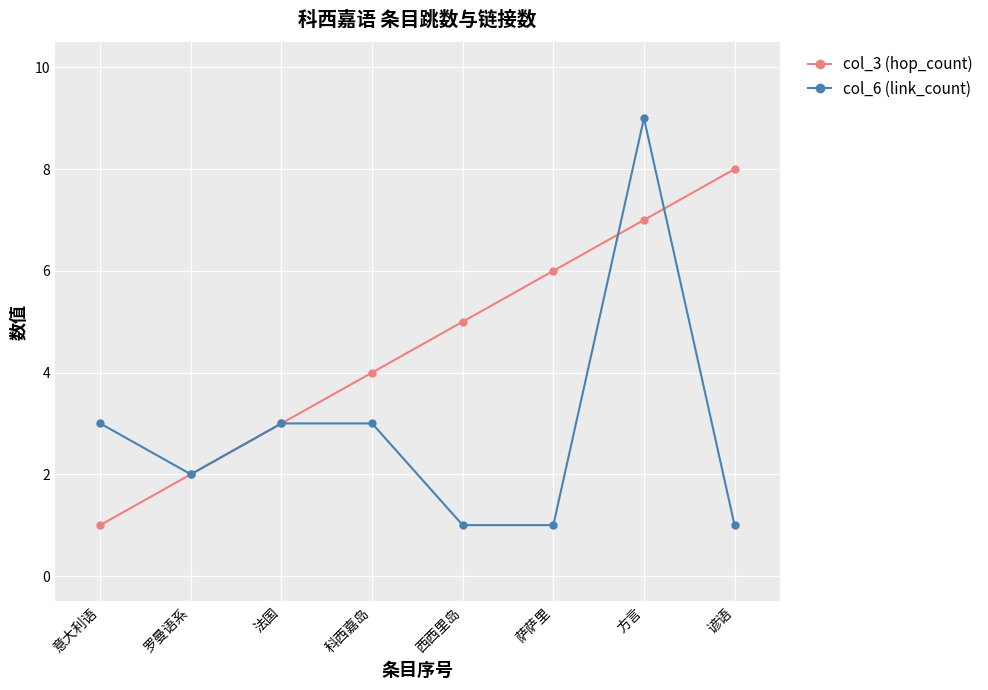

The col_3 (hop_count) series shows 3 at 西西里岛. True or false?

False